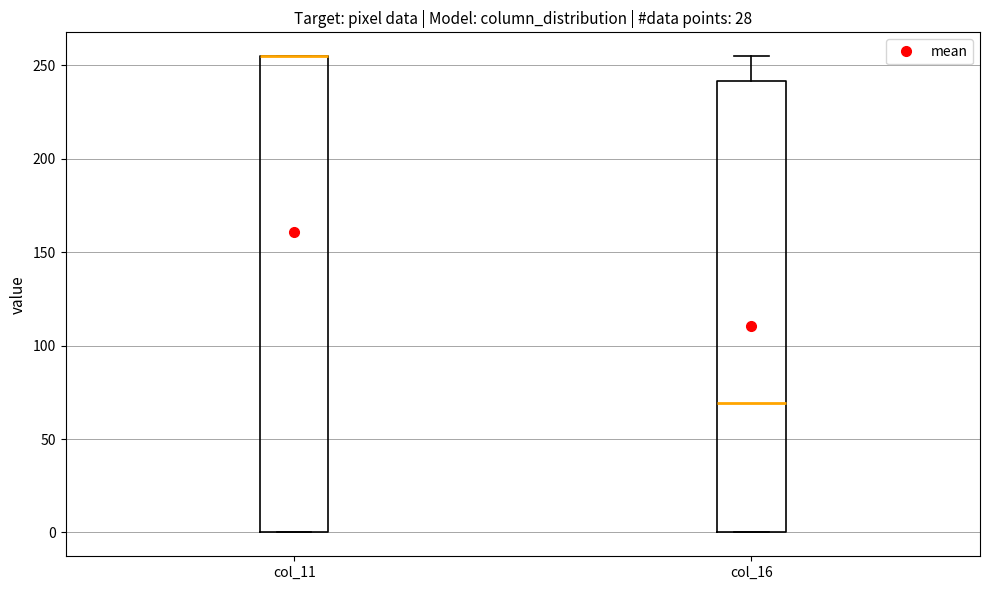

Comparing the boxes themselves (not the whiskers), which one is the tallest?

col_11